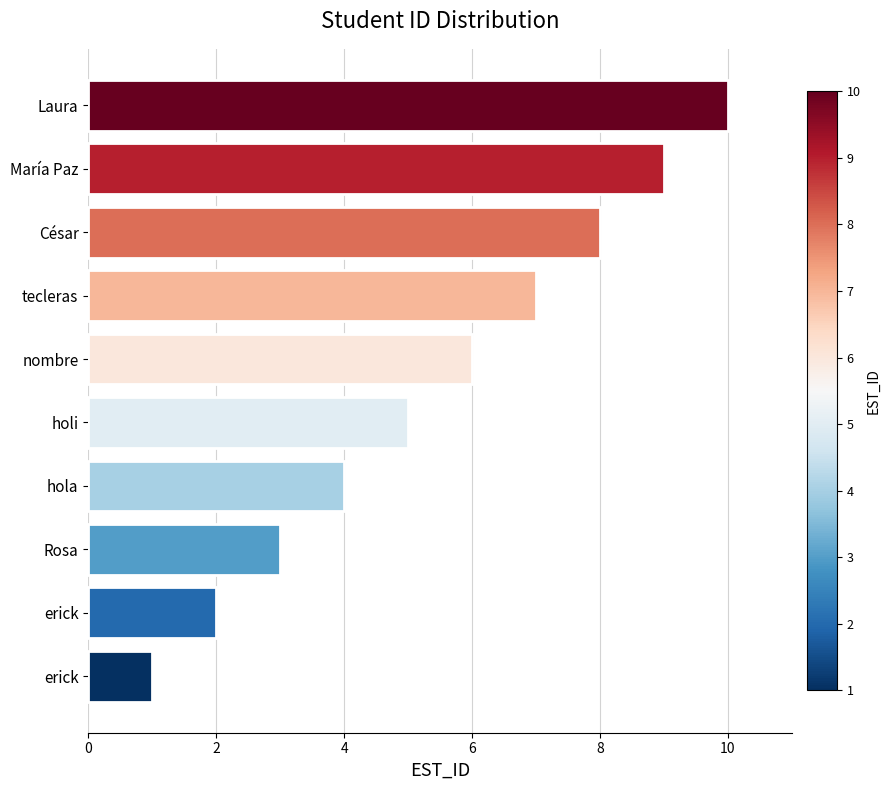

At which label is the value closest to 5?

holi